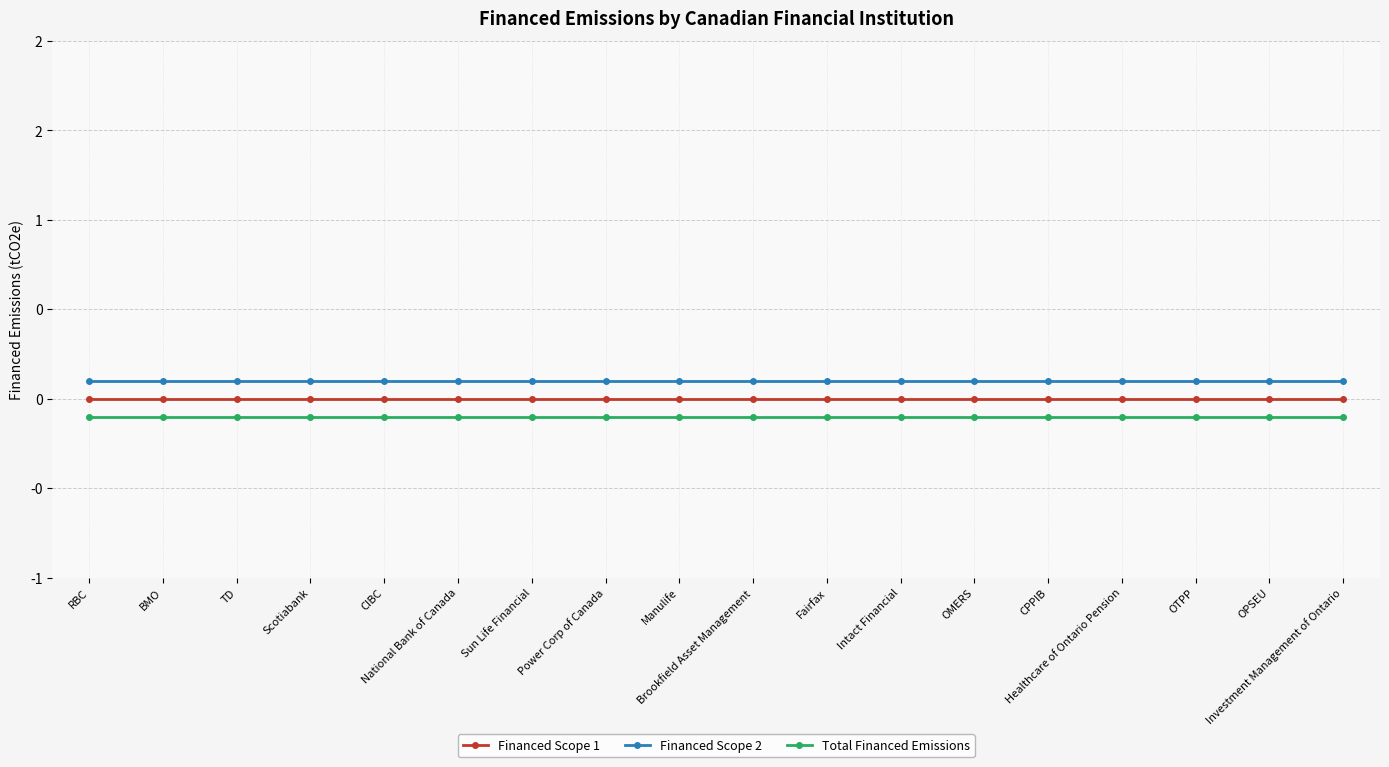

How many lines are shown in the chart?

3